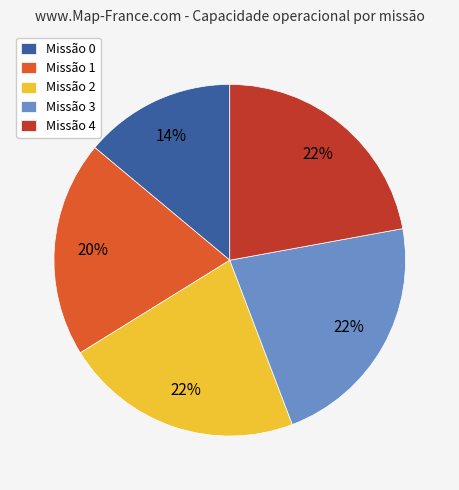

What is the ratio of the value at Missão 1 to the value at Missão 3?

0.9